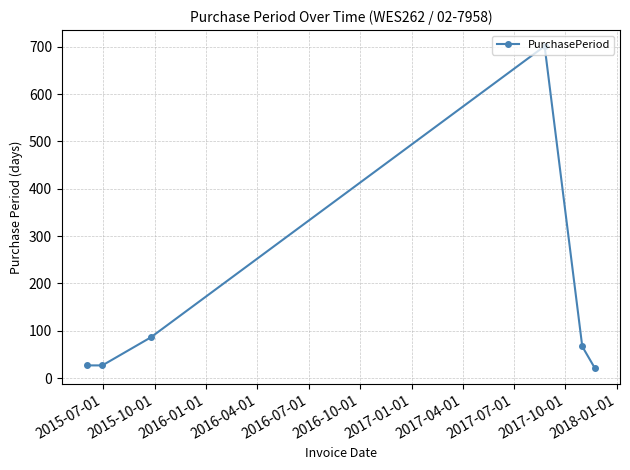

What is the maximum value shown in the chart?

701